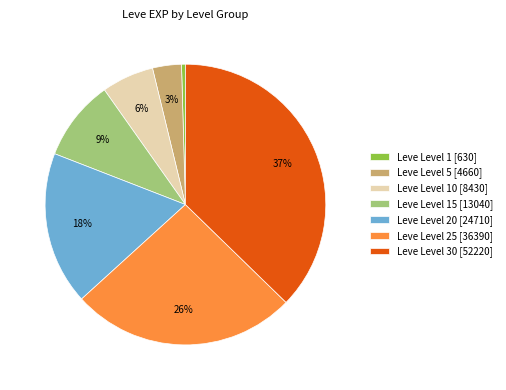

True or false: Leve Level 5 [4660] accounts for 9% of the total.

False